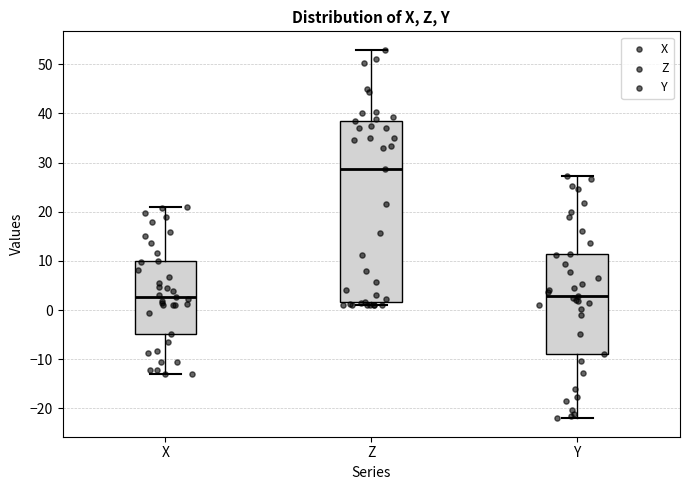

Reading left to right, read every box against the y-axis: the position of its median line, the range the box covers, and the ends of its whiskers. The values are not printed on the chart, so give them approximately, as read against the axis.

X: median 3, box -5 to 10, whiskers -13 to 21
Z: median 29, box 2 to 39, whiskers 1 to 53
Y: median 3, box -9 to 11, whiskers -22 to 27